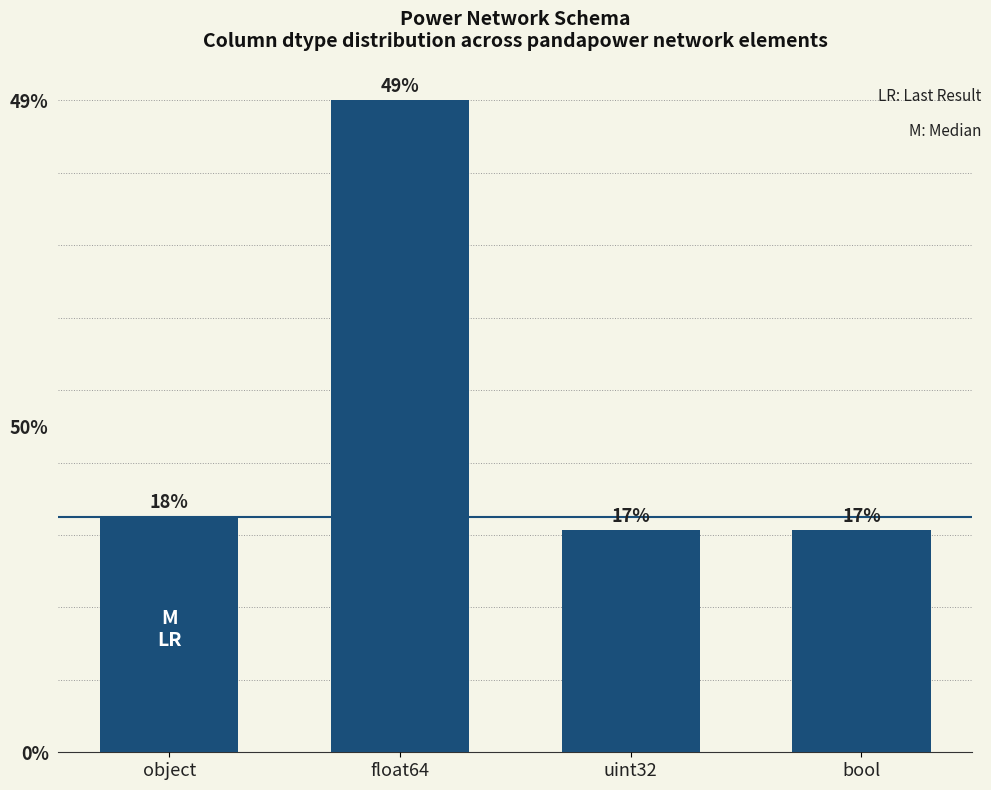

Does the chart contain any negative values?

No